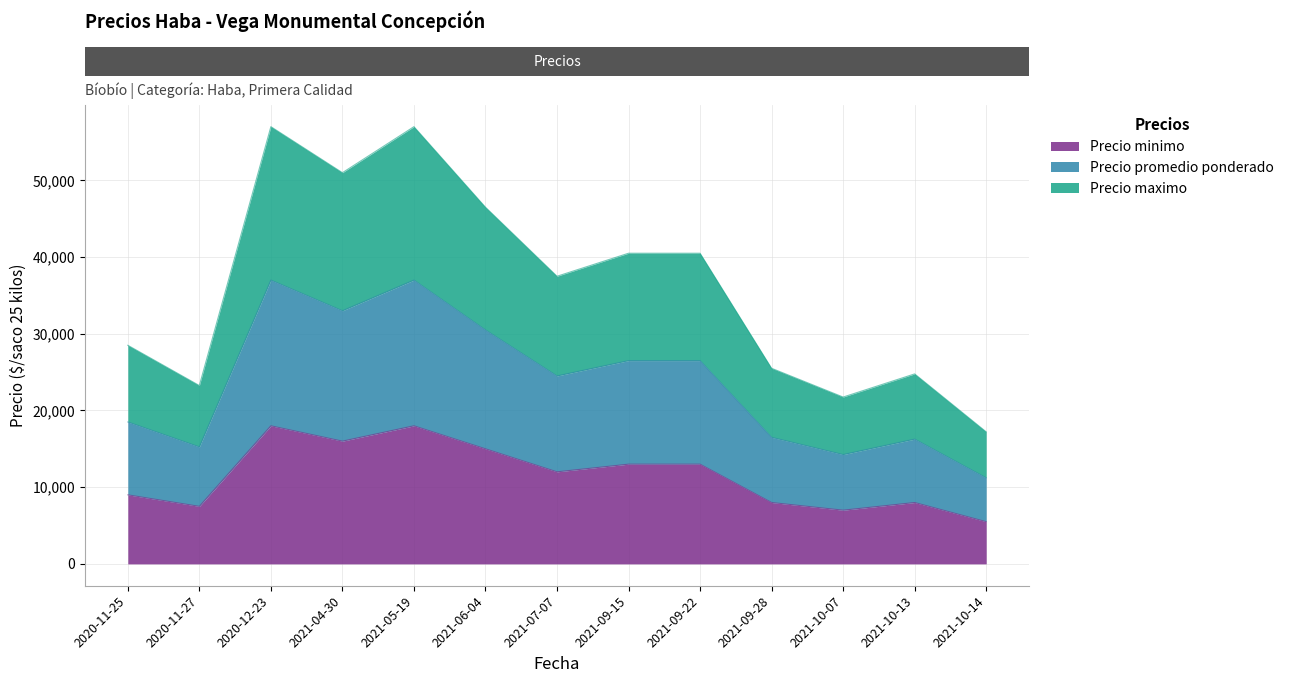

True or false: Precio promedio ponderado and Precio maximo cross at least once.

False